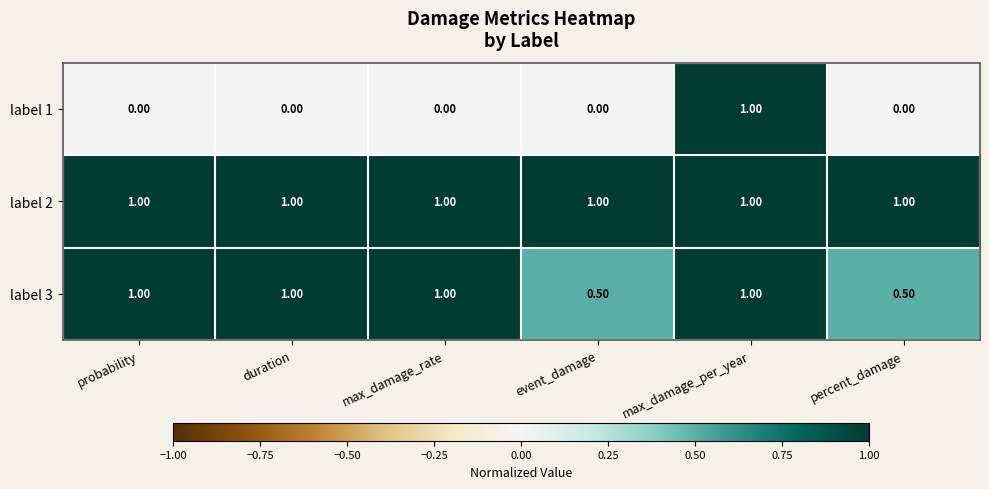

At event_damage, list the series in order from largest to smallest.

label 2, label 3, label 1